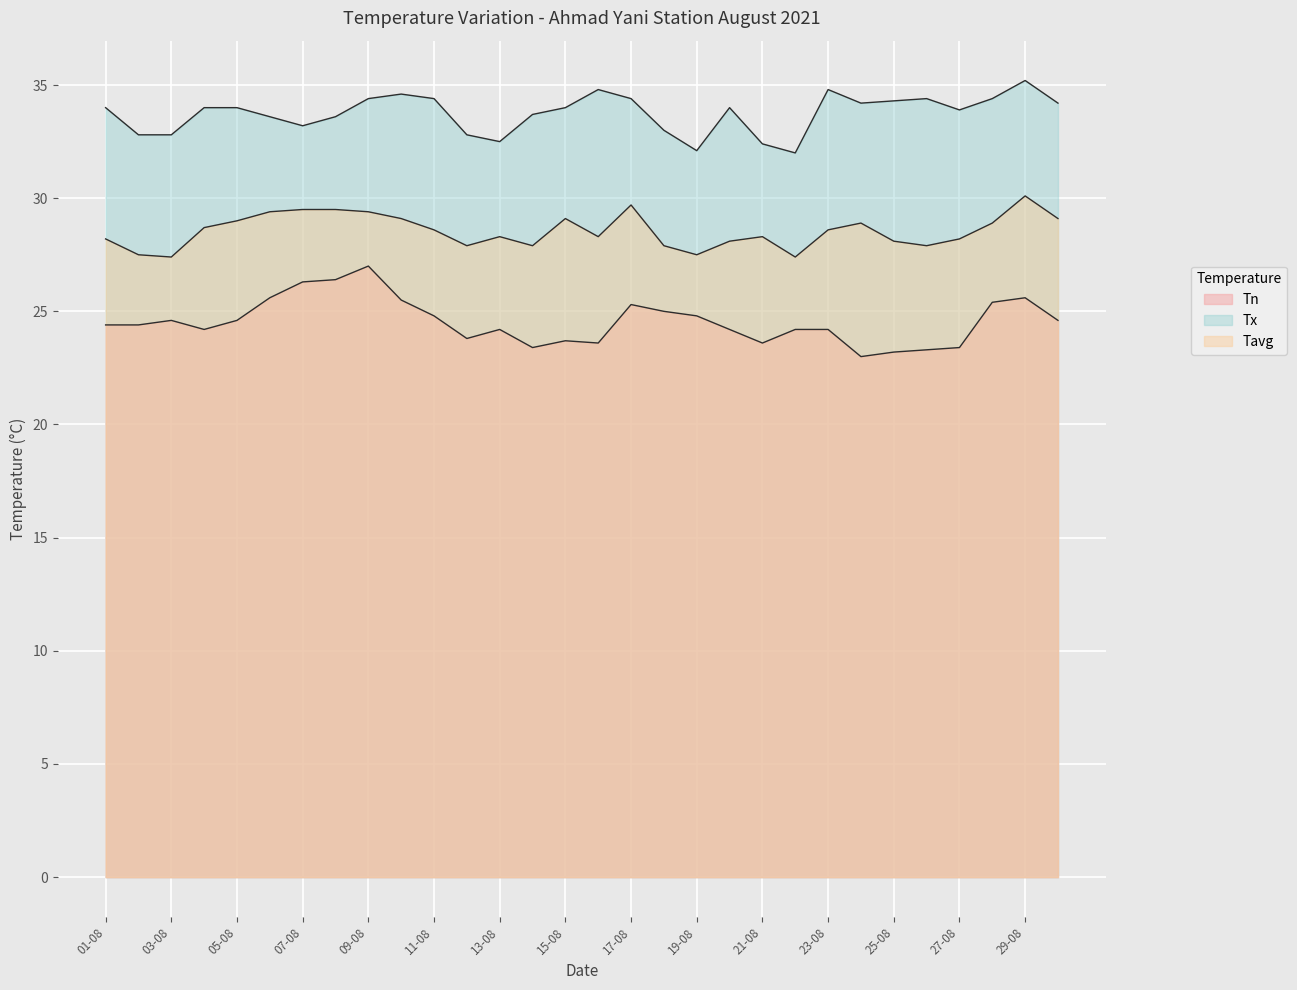

At which category does Tn reach its first local valley?

04-08